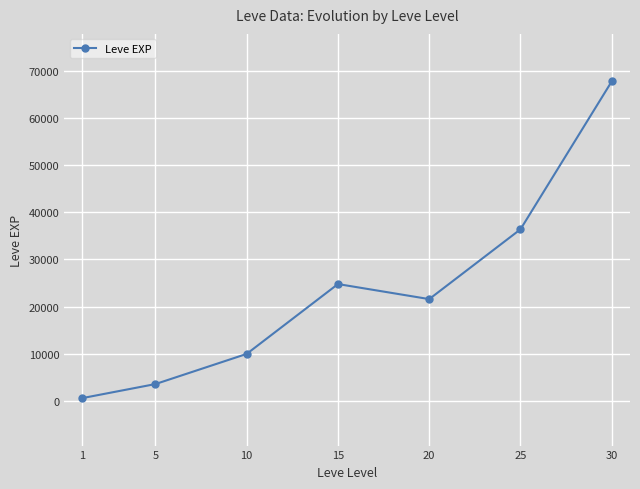

How many interior local valleys (lower than both neighbors) does the data have?

1